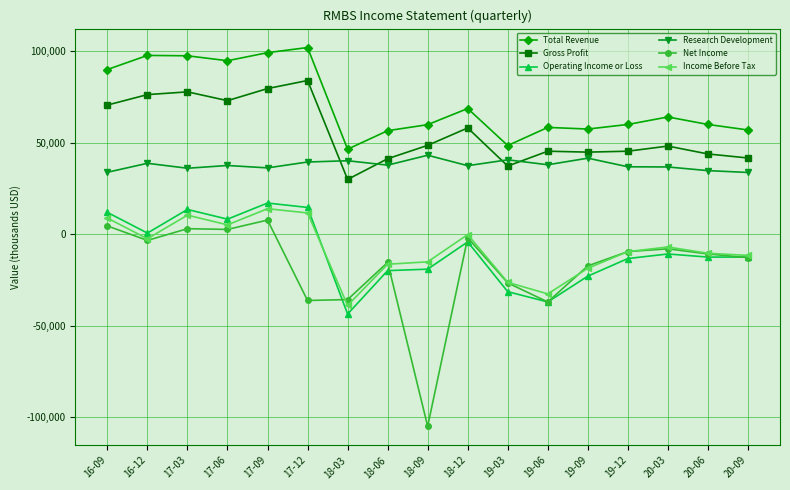

At which category does Operating Income or Loss reach its first local peak?

17-03